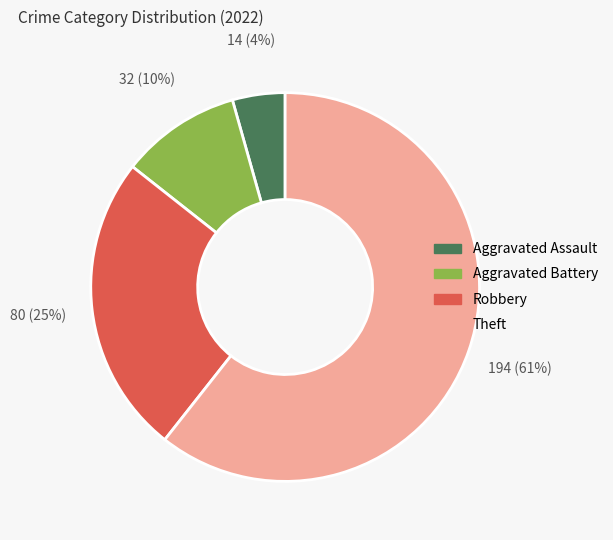

The Aggravated Assault slice represents 4% of the pie. True or false?

True